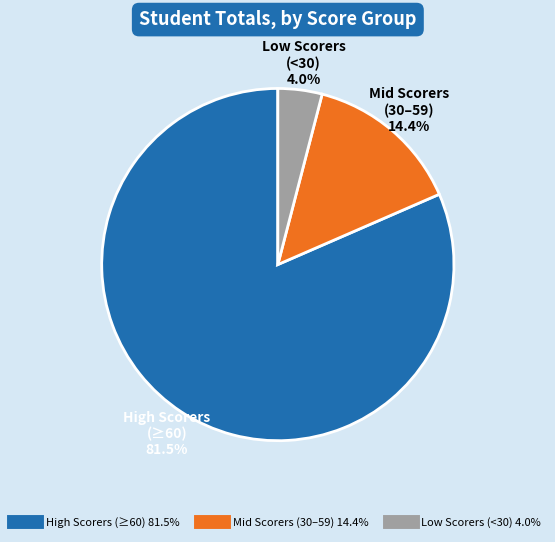

Is there any slice that represents more than half of the pie?

Yes